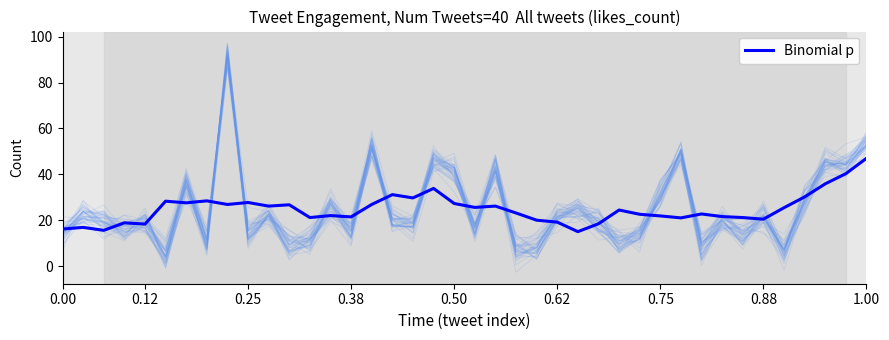

What is the change in value from 0.50 to 26?

+0.1